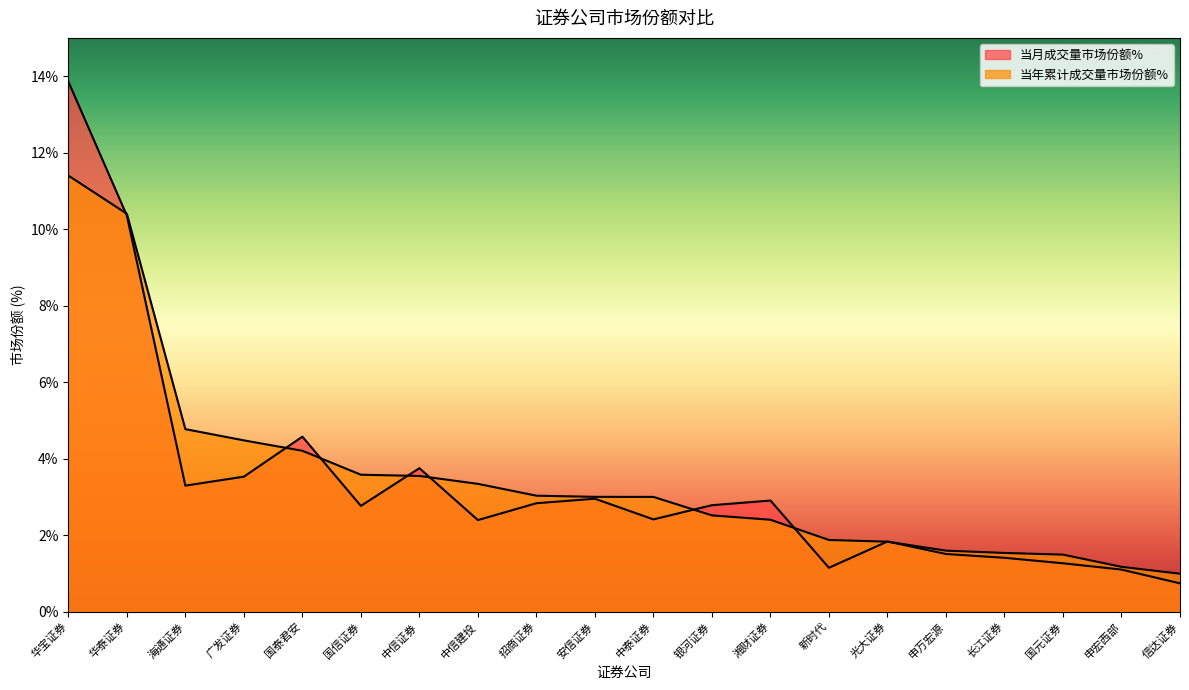

True or false: 当年累计成交量市场份额% and 当月成交量市场份额% intersect in this chart.

True